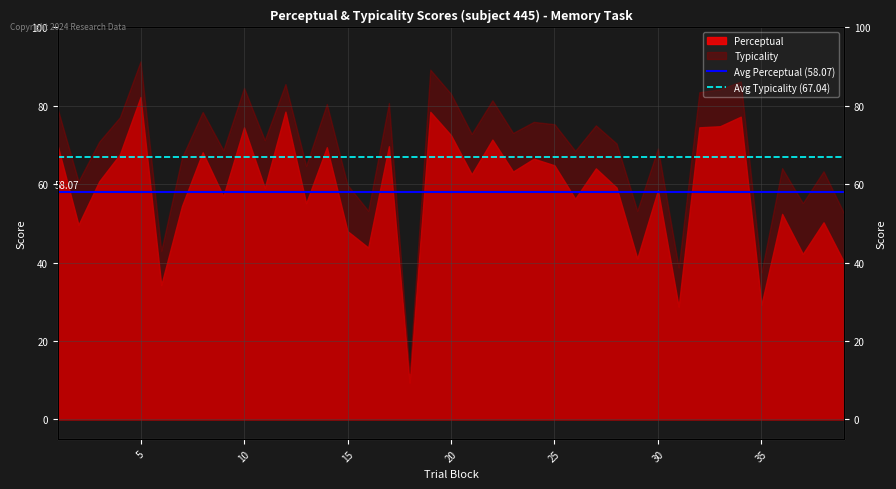

Rank the series by their maximum value, from highest to lowest.

Avg Typicality (67.04), Avg Perceptual (58.07)